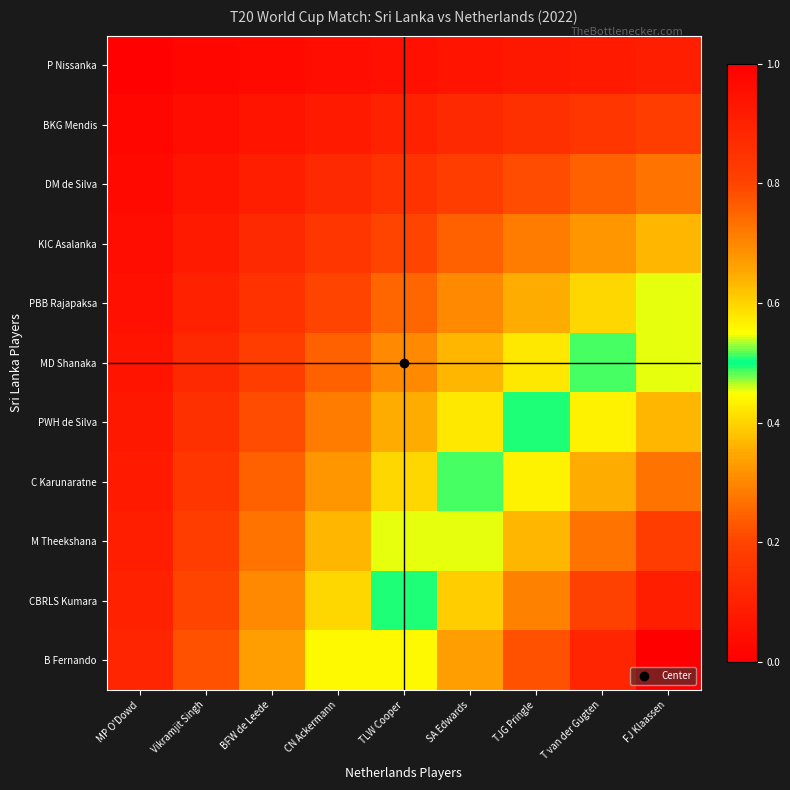

What is the maximum value shown in the chart?

1.0